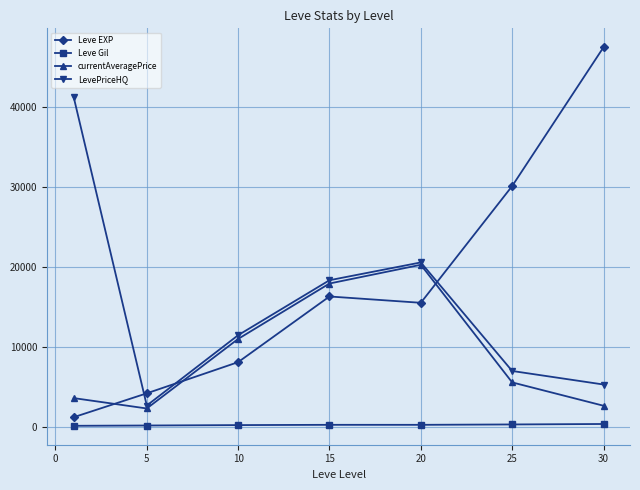

Which series has the widest spread of values?

Leve EXP